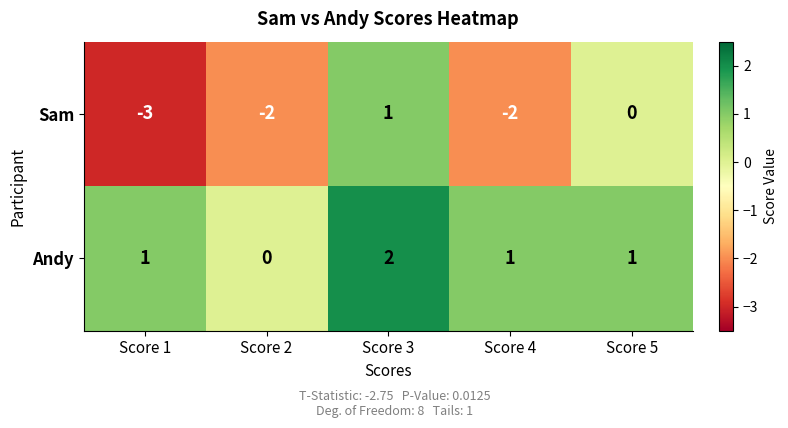

Reading left to right, list all the values displayed in this chart.

Sam: -3	-2	1	-2	0
Andy: 1	0	2	1	1